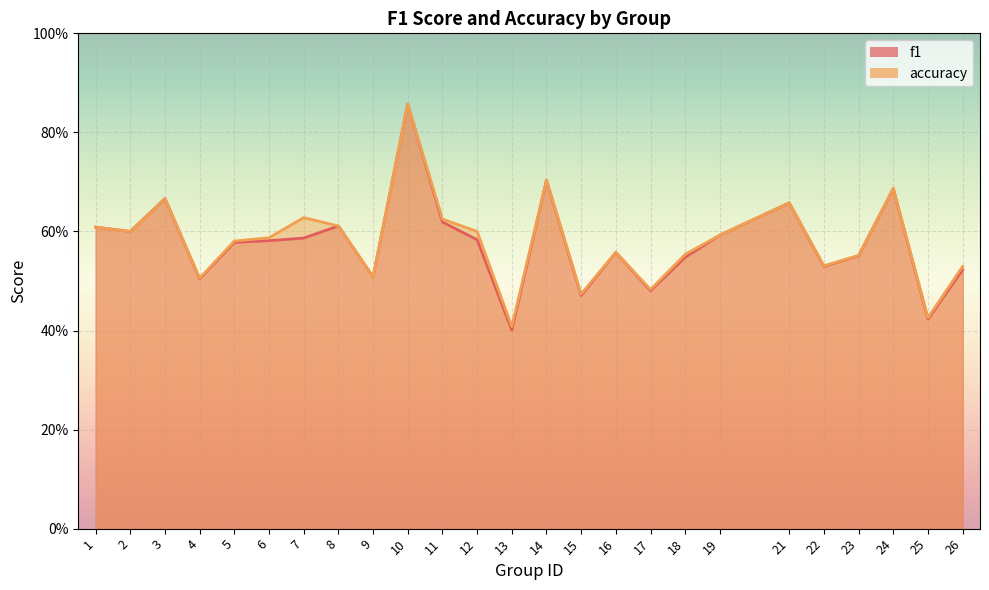

What is the difference between the f1 values at 26 and 25?

0.1